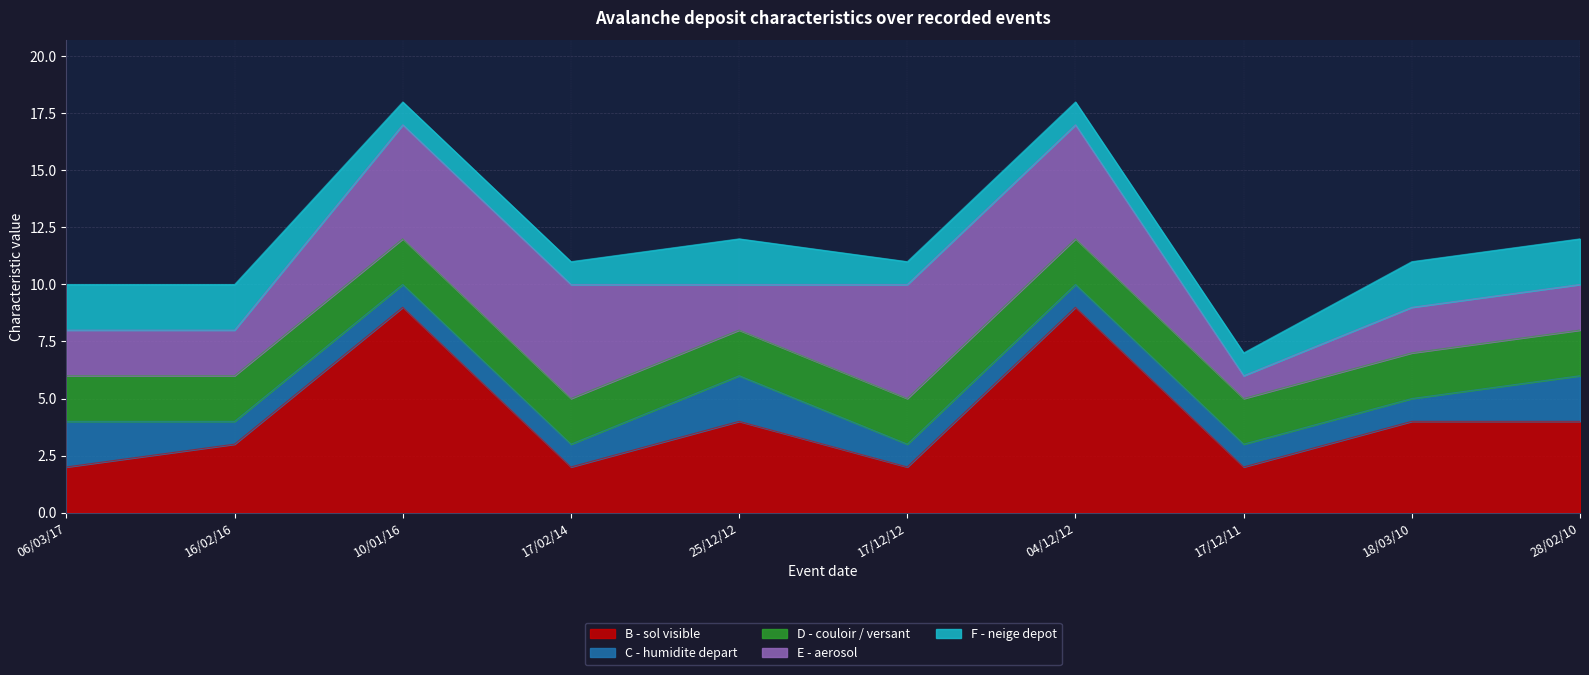

True or false: F - neige depot and C - humidite depart cross at least once.

False